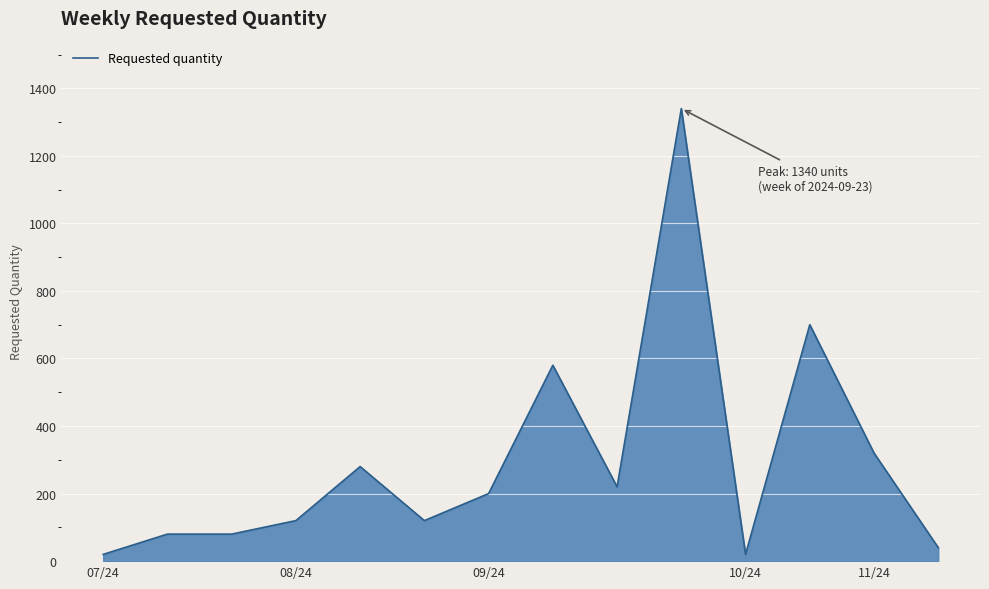

What is the greatest value displayed?

1340